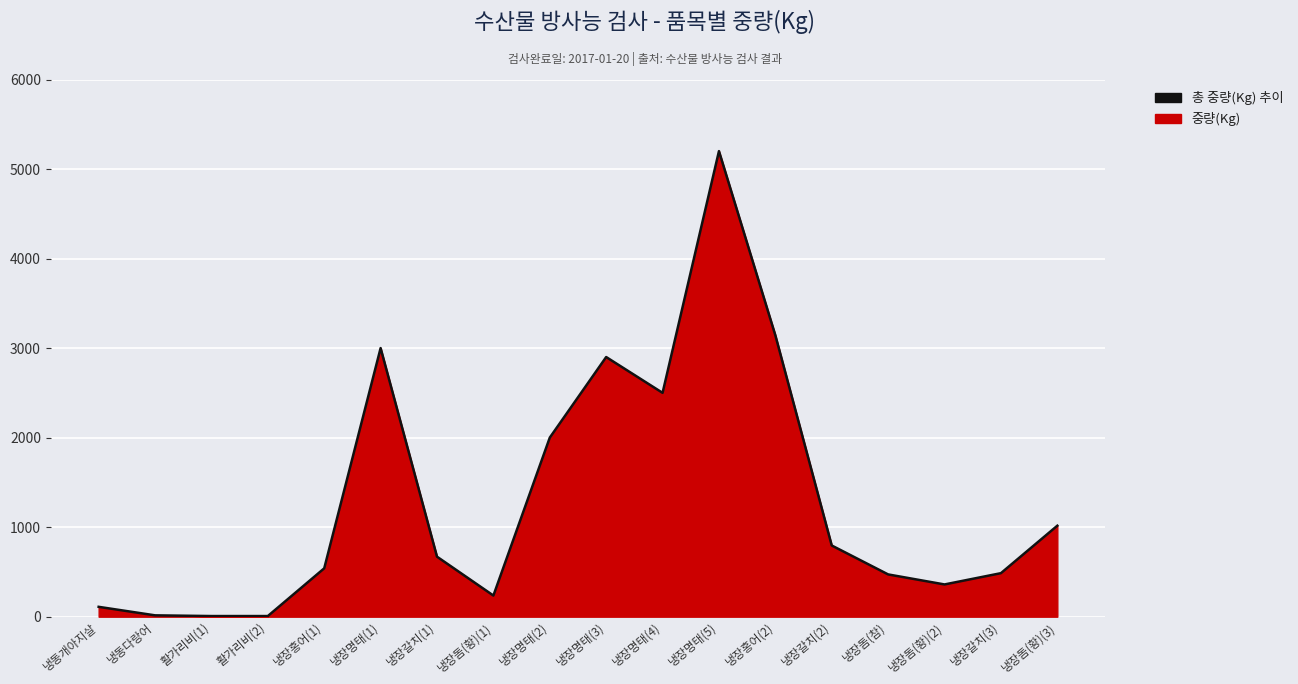

What is the label of the 3rd point from the right?

냉장돔(황)(2)